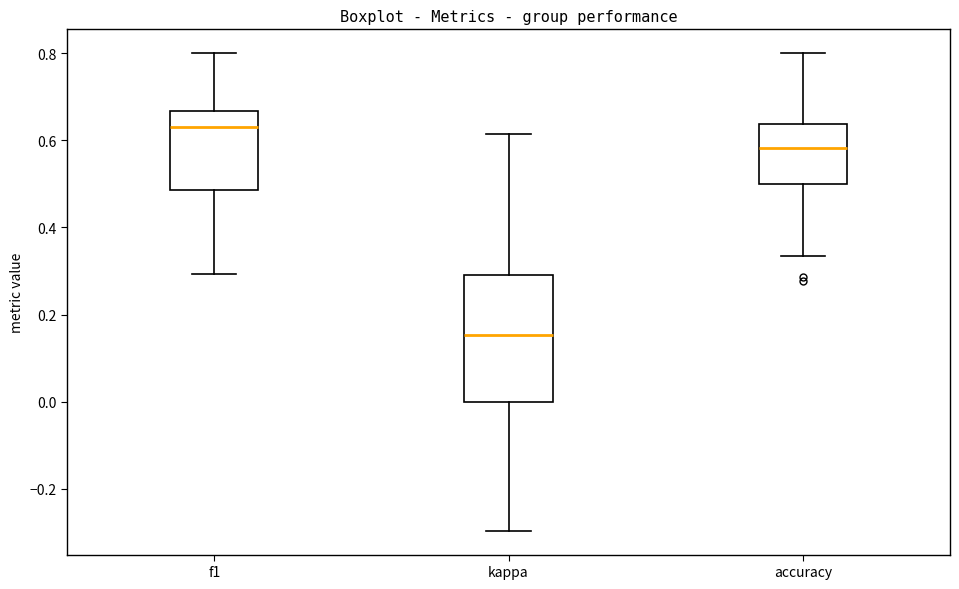

Where is the lower edge of the box for accuracy on the y-axis? The values are not printed on the chart, so give them approximately, as read against the axis.

0.50